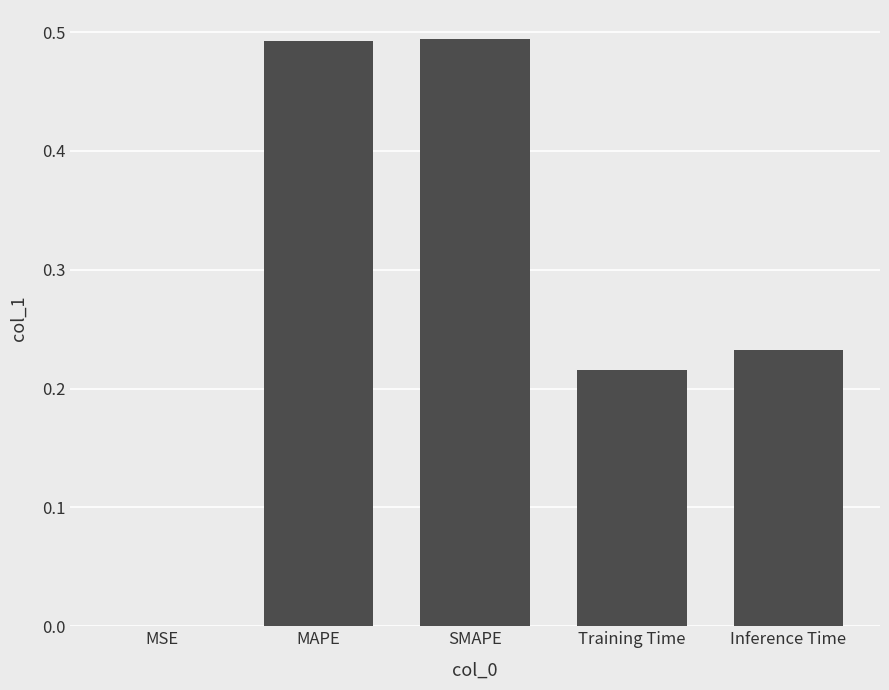

What is the sum of all values?

1.4